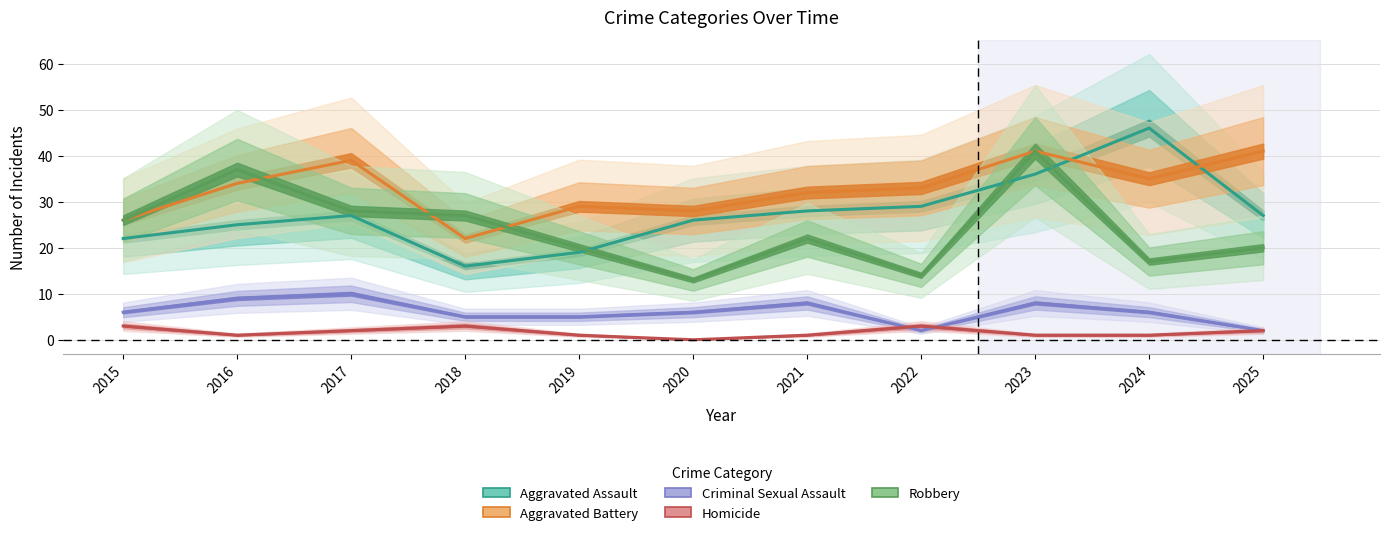

Which series has the largest range (max minus min)?

Aggravated Assault